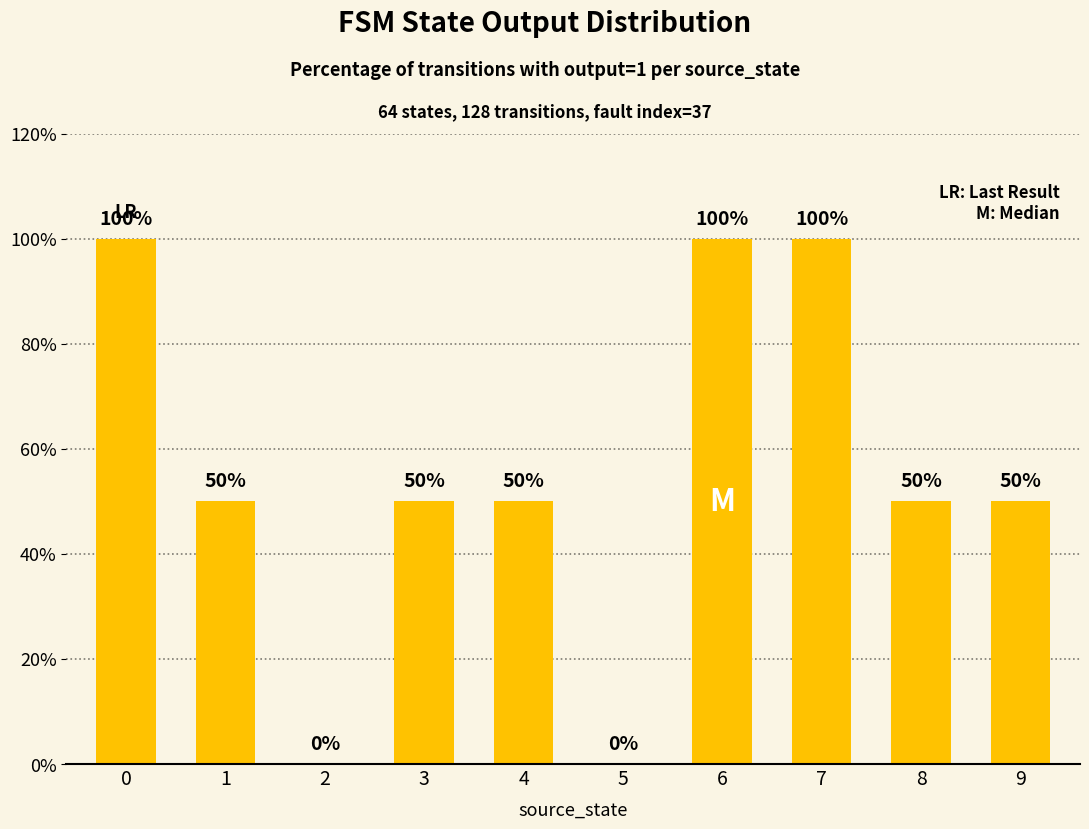

What is the sum of the values at 8 and 5?

50